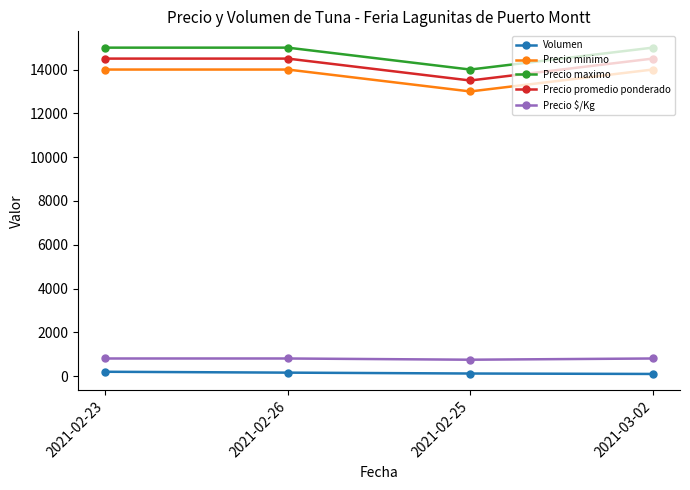

What is the lowest value of the Precio $/Kg series?

750